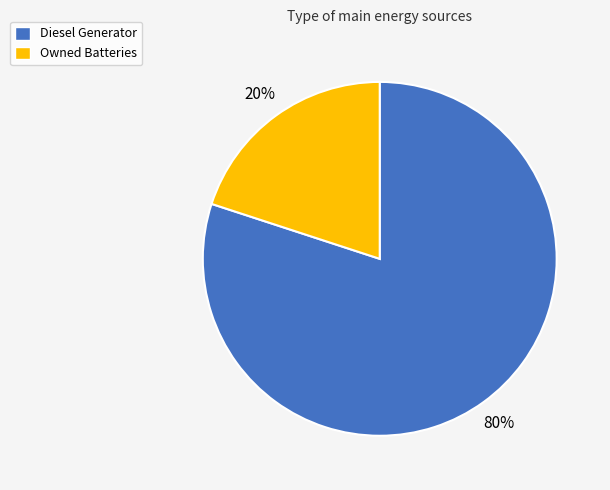

Does any single category account for the majority?

Yes